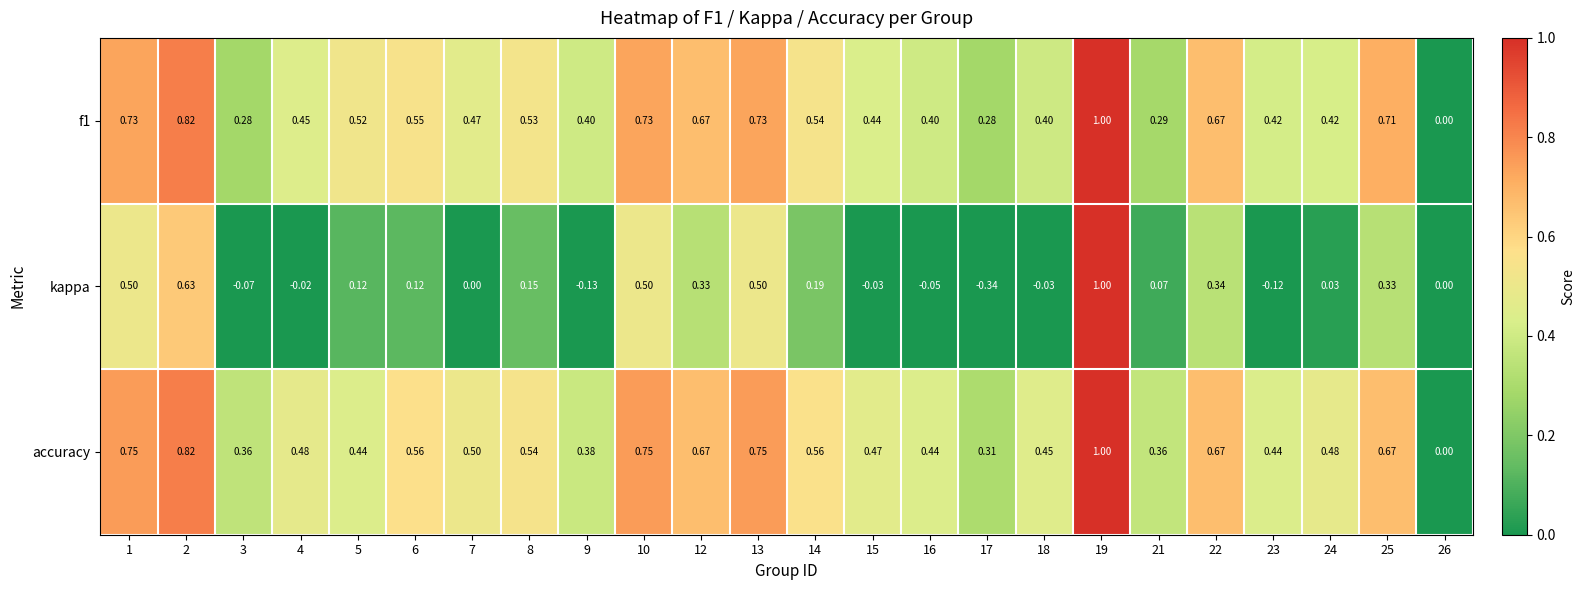

Which series changed the most between 18 and 26?

accuracy